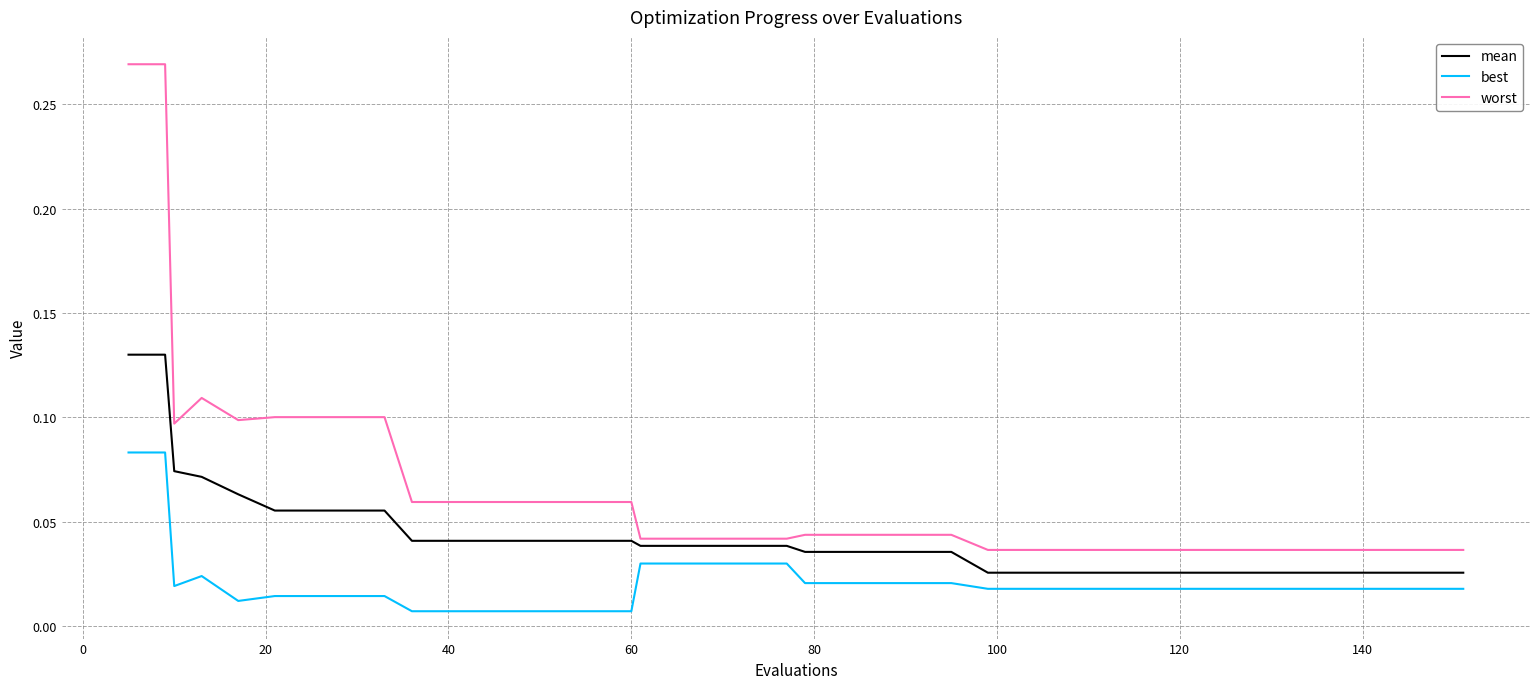

True or false: worst and best cross at least once.

False